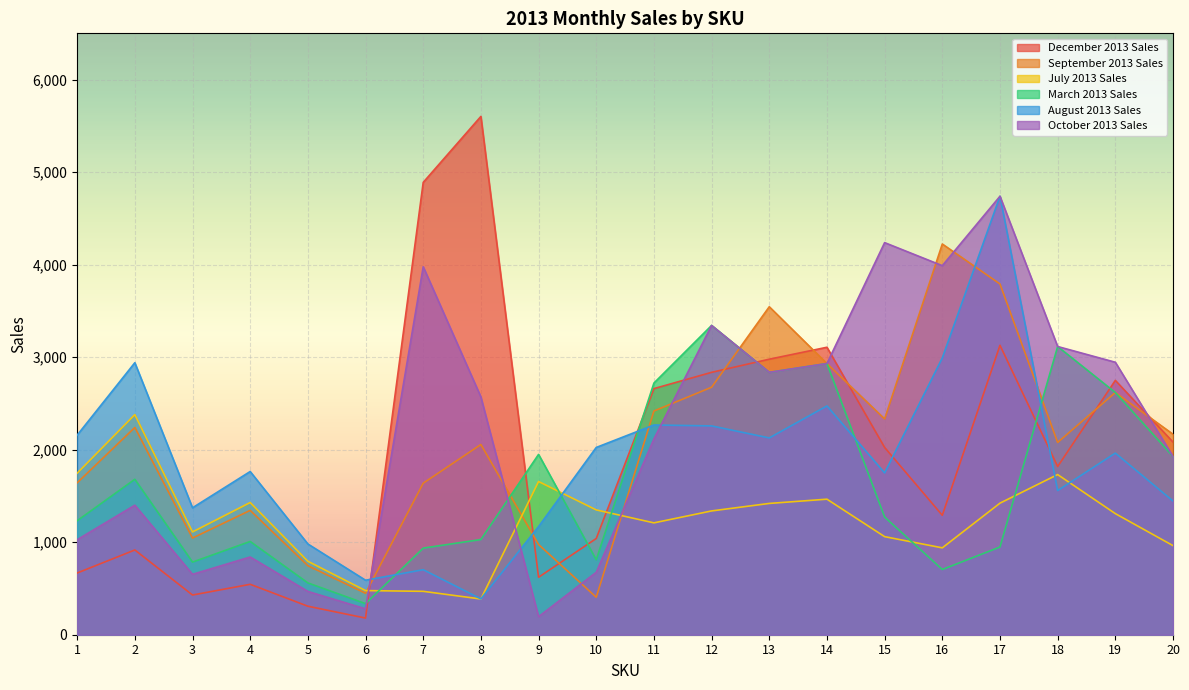

Count the number of categories in the chart.

20